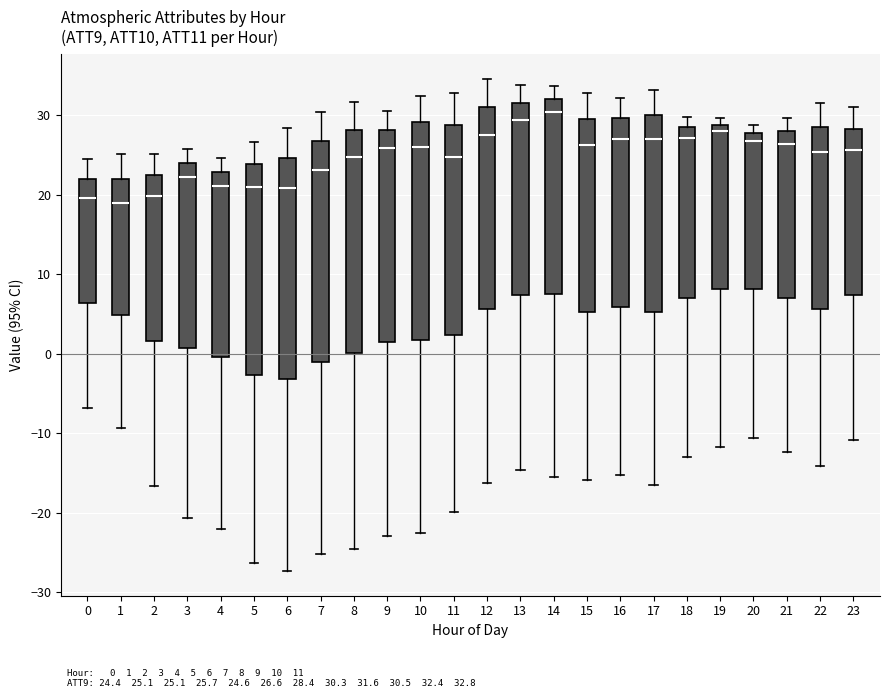

Where does the median line of the box at x = 12 sit on the y-axis? The values are not printed on the chart, so give them approximately, as read against the axis.

27